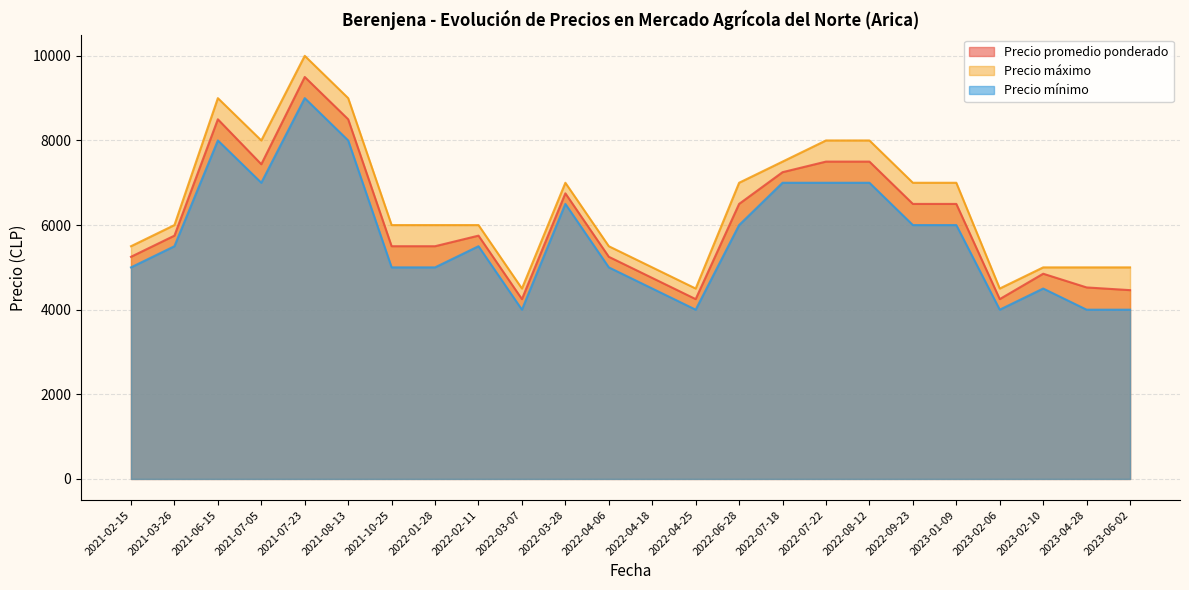

True or false: Precio mínimo and Precio promedio ponderado cross at least once.

False